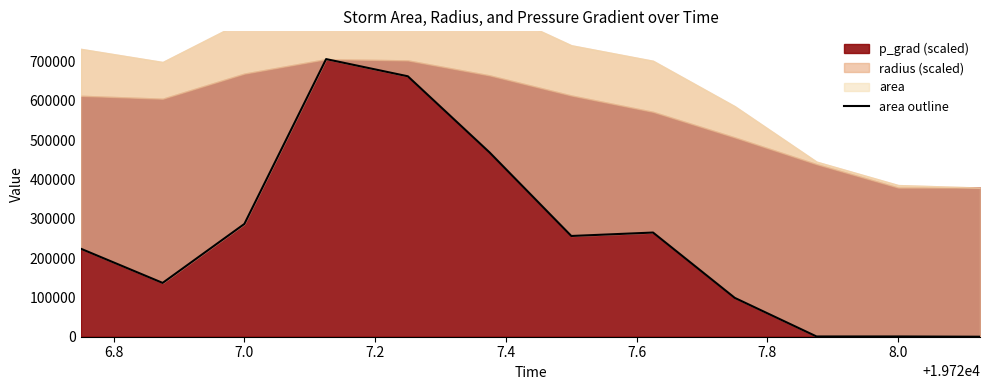

How many data points are less than 256250?

6